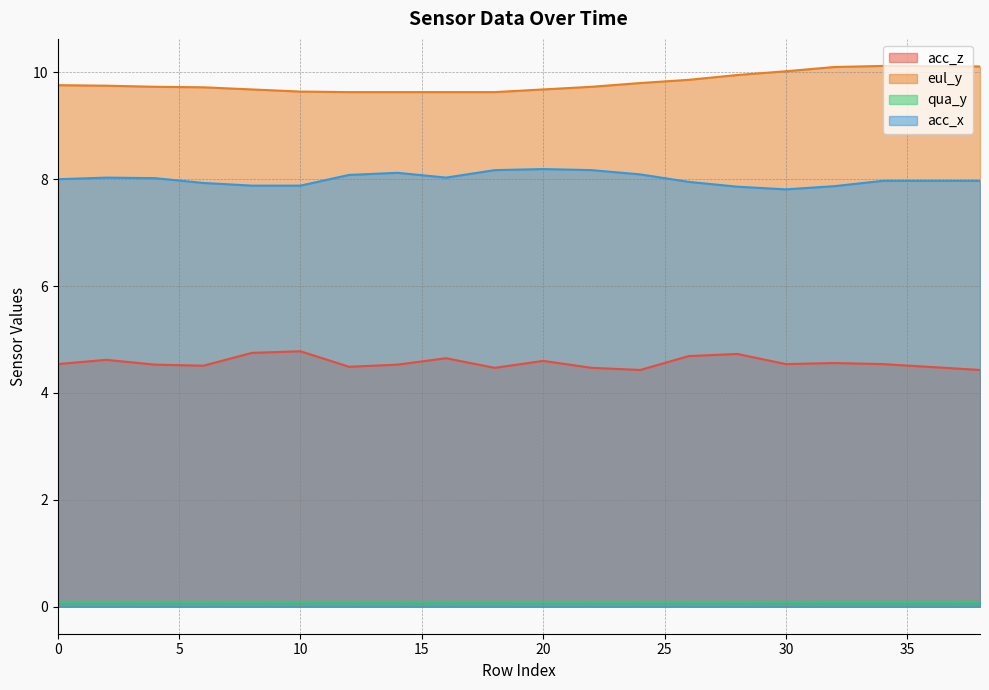

Count the number of categories in the chart.

19